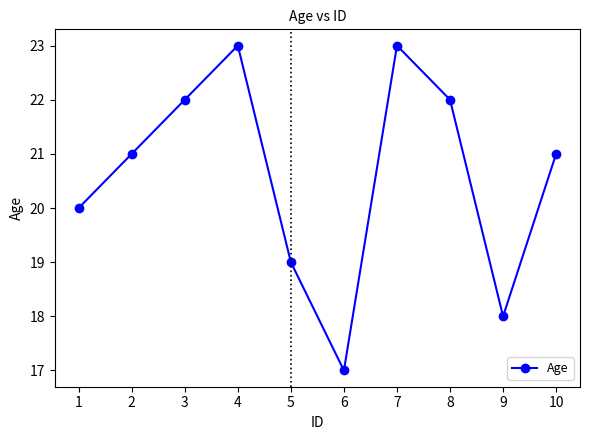

True or false: there are more than 2 points higher than both neighbors.

False